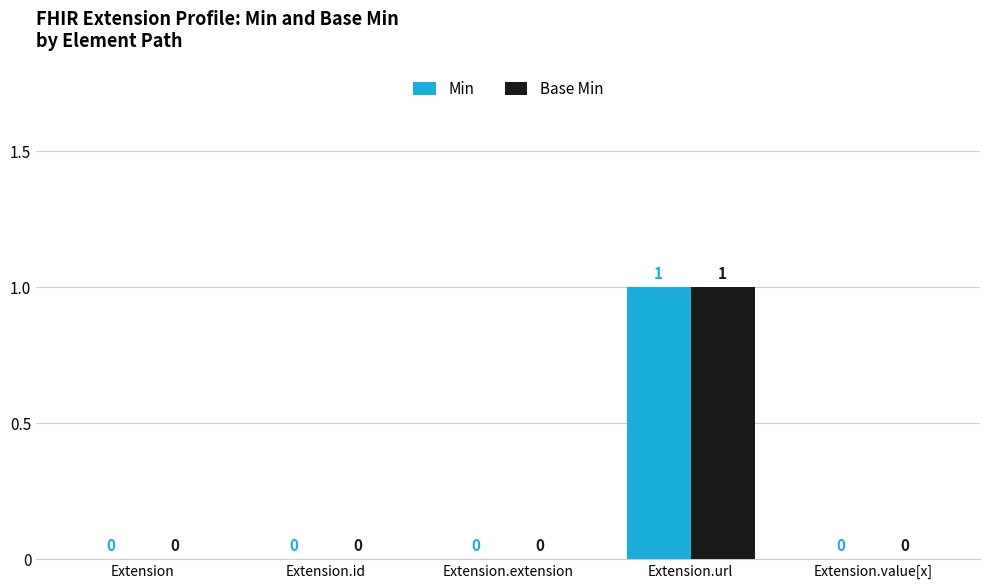

At which label does Base Min reach its peak?

Extension.url